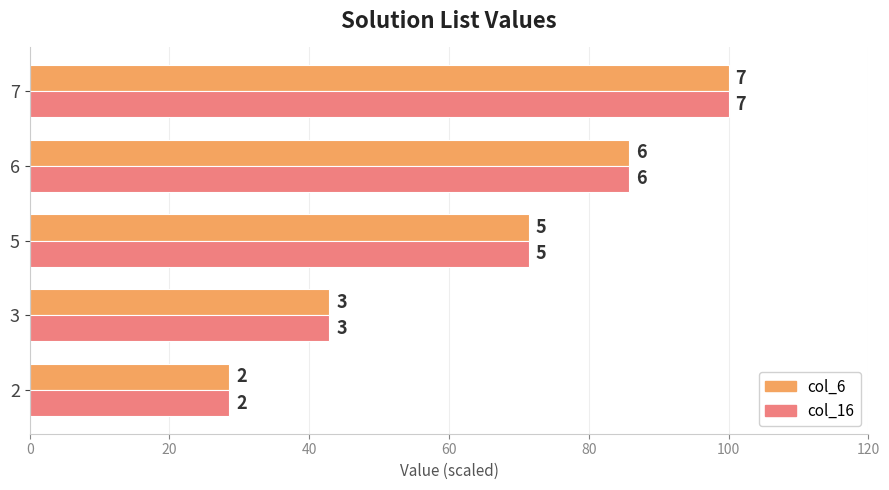

What is the minimum value shown in the chart?

28.6